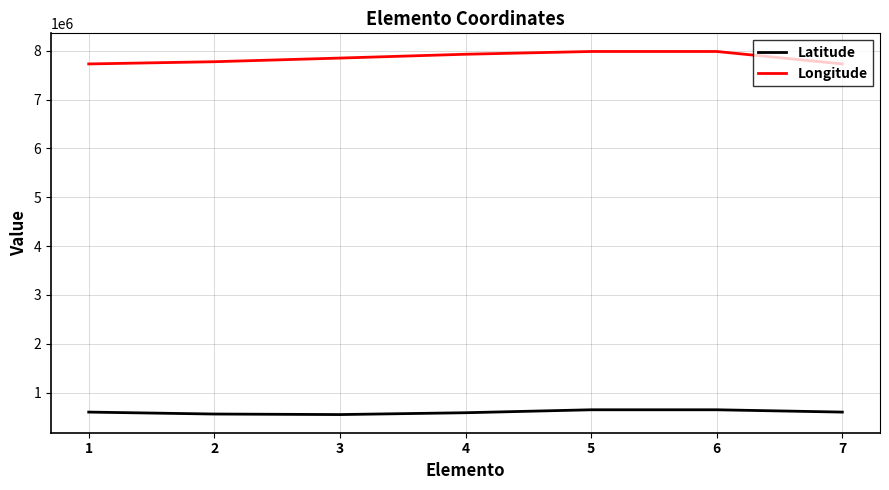

Is the value of Latitude at 4 greater than the value of Longitude at 7?

No